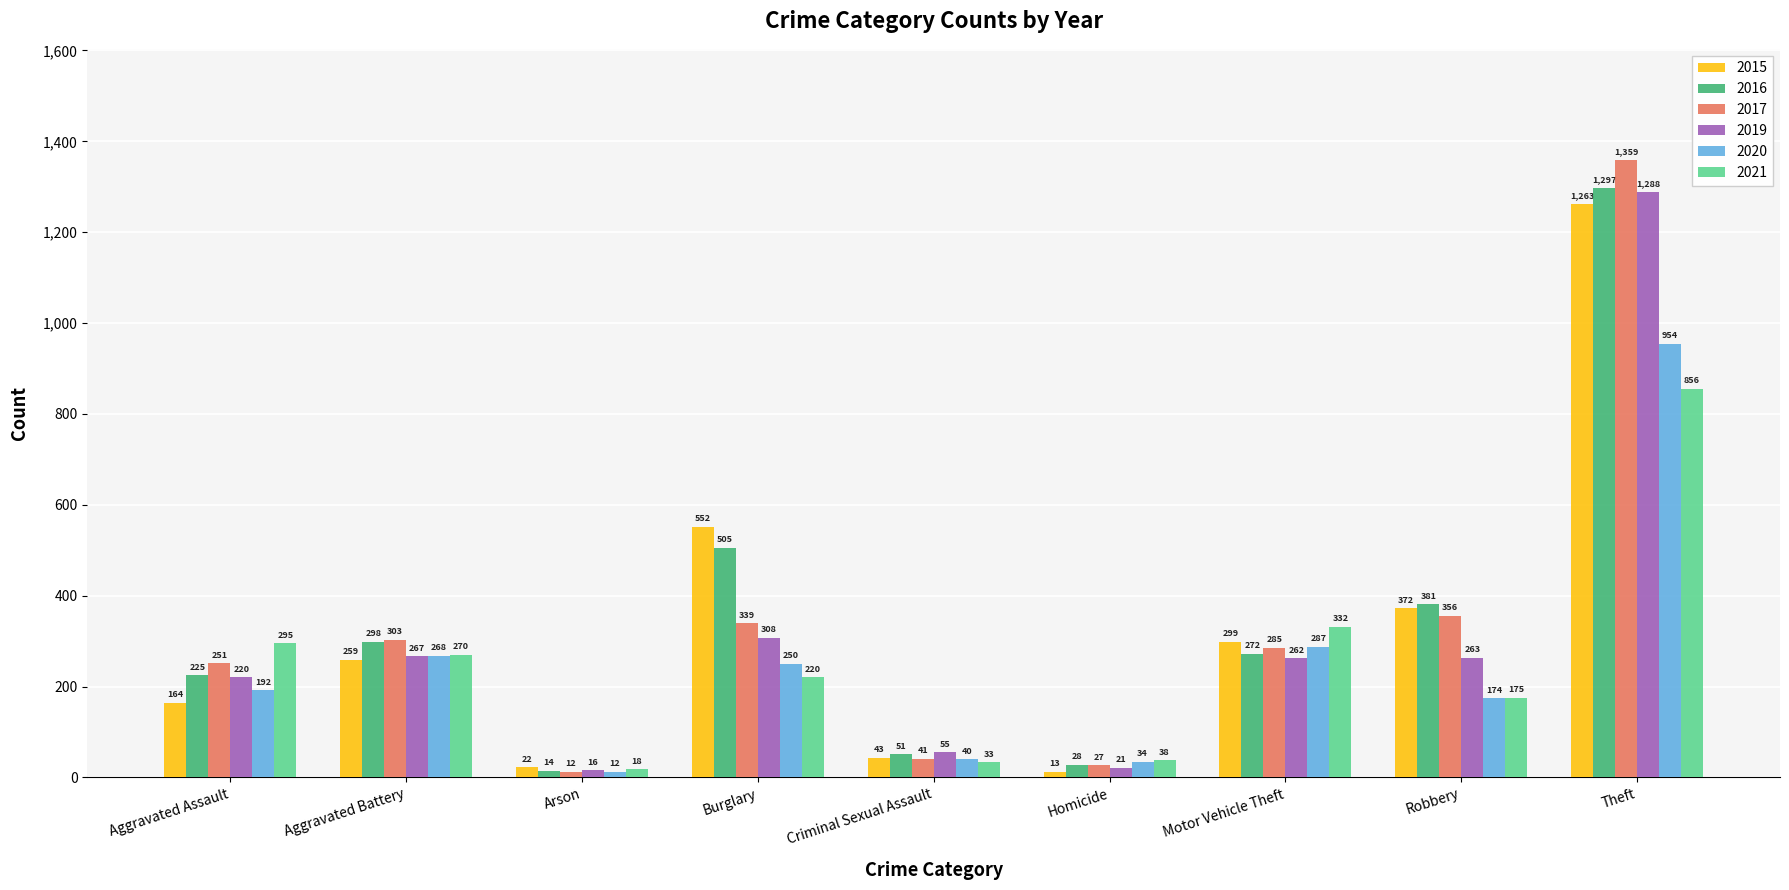

What is the total value across all series at Arson?

94